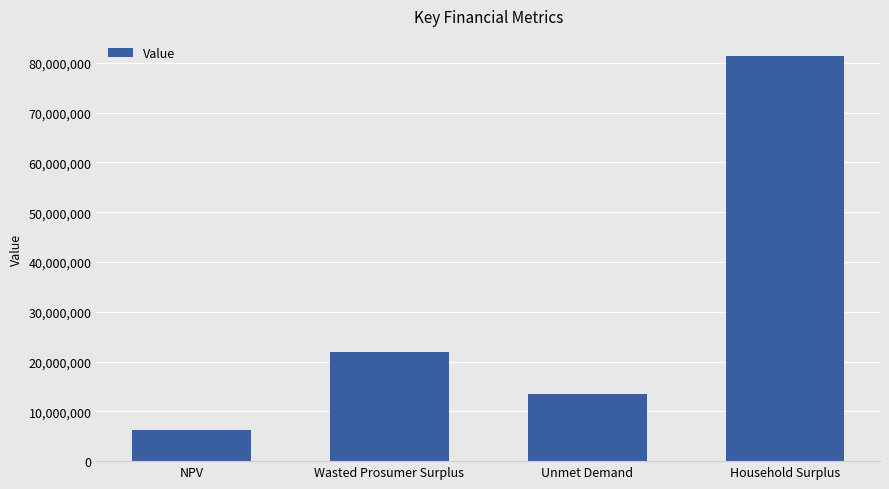

Read the value at Unmet Demand.

13395911.8